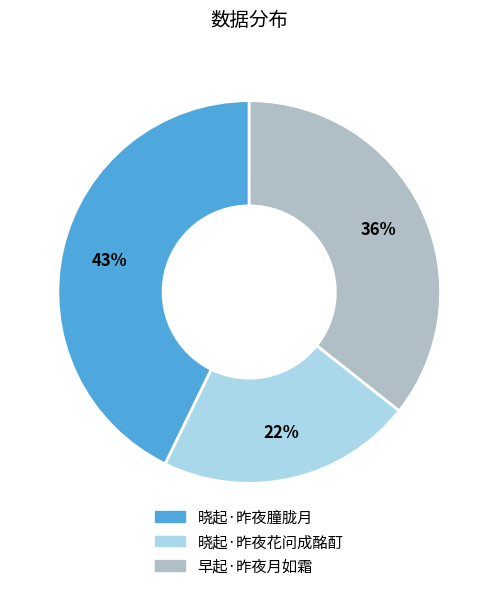

True or false: 早起·昨夜月如霜 accounts for 29% of the total.

False